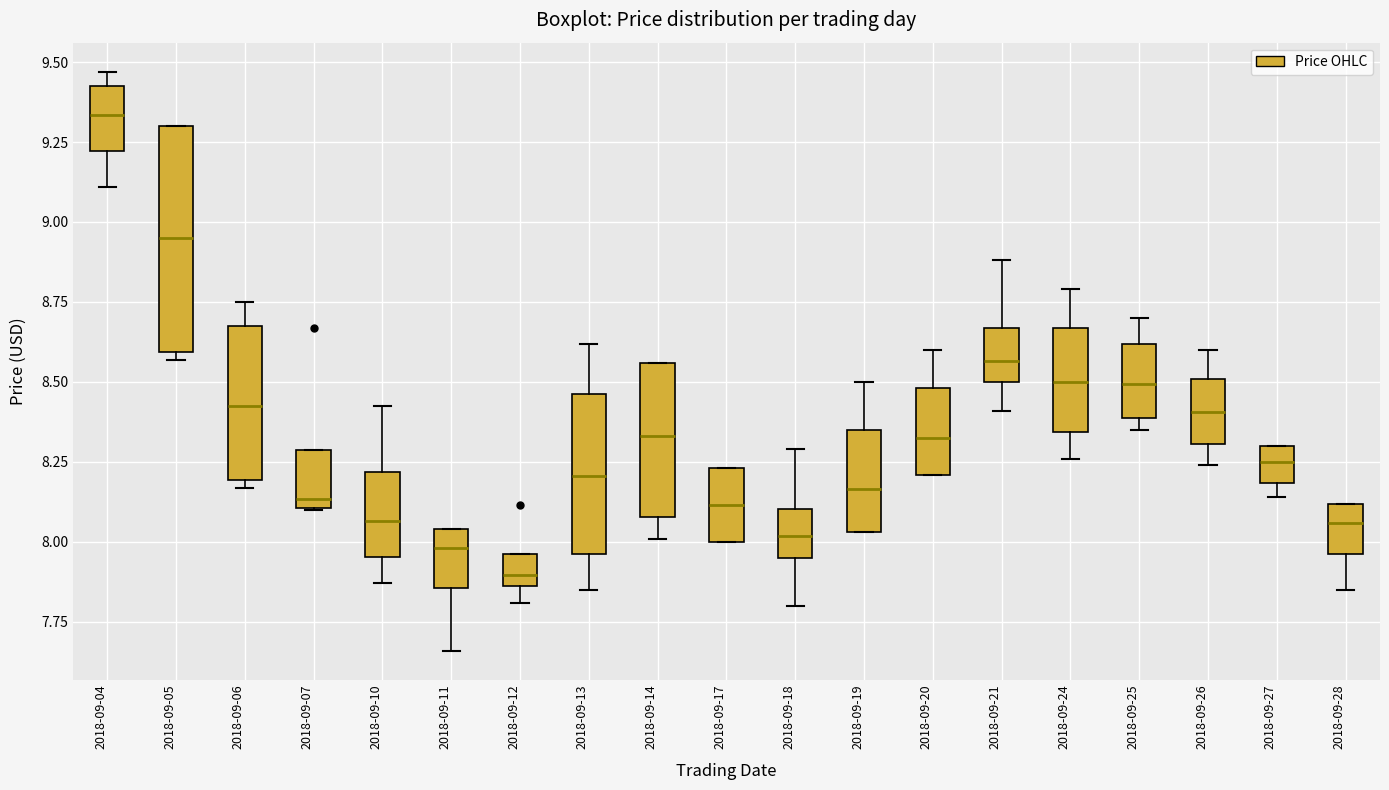

Comparing the boxes themselves (not the whiskers), which one is the tallest?

2018-09-05